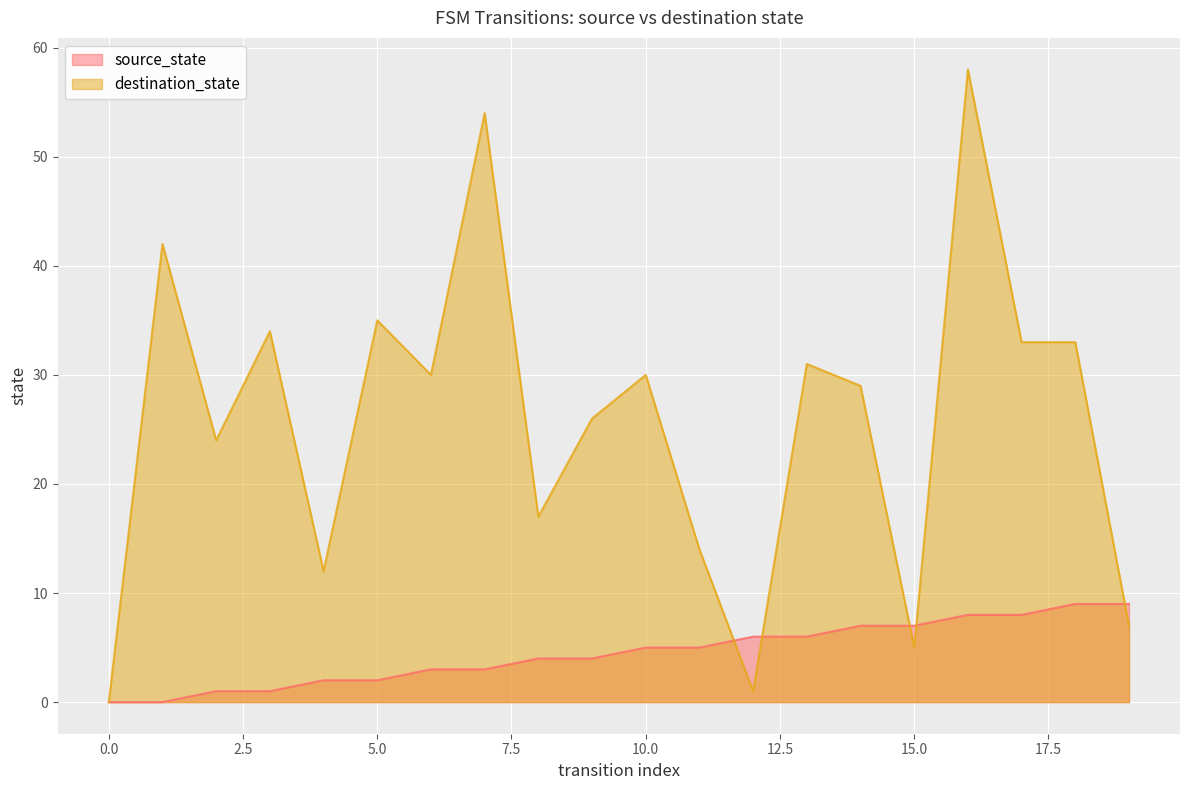

At how many categories does at least one series exceed 45?

2